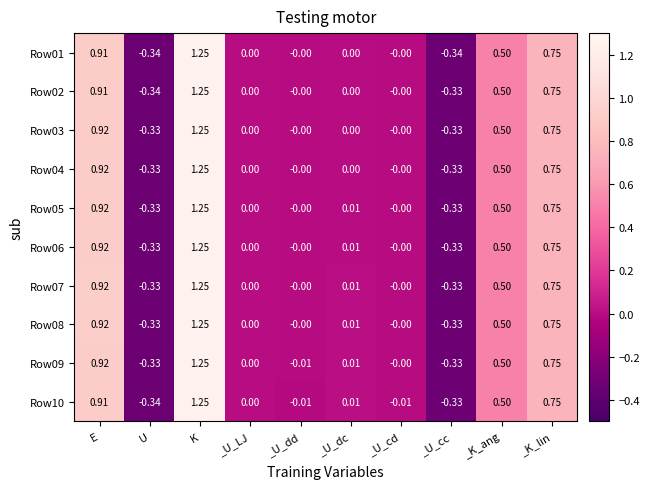

At which label does Row07 first exceed 0?

E